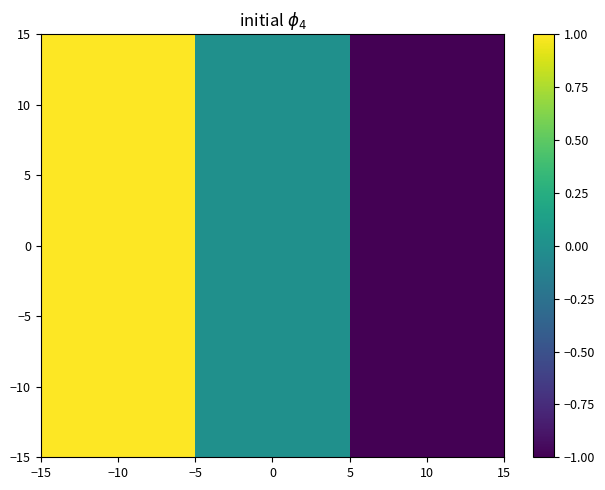

Reading left to right, extract all data points from this chart.

10: −10=1	0=0	10=-1
0: −10=1	0=0	10=-1
−10: −10=1	0=0	10=-1